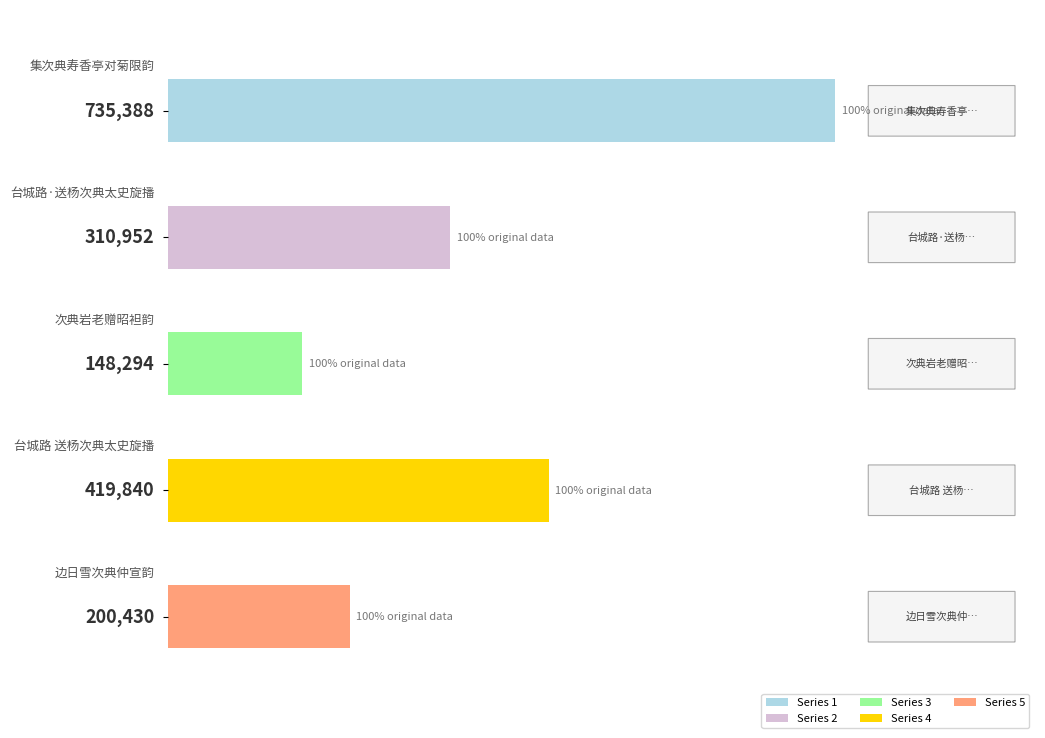

What is the value of the 1st bar from the top?

735388